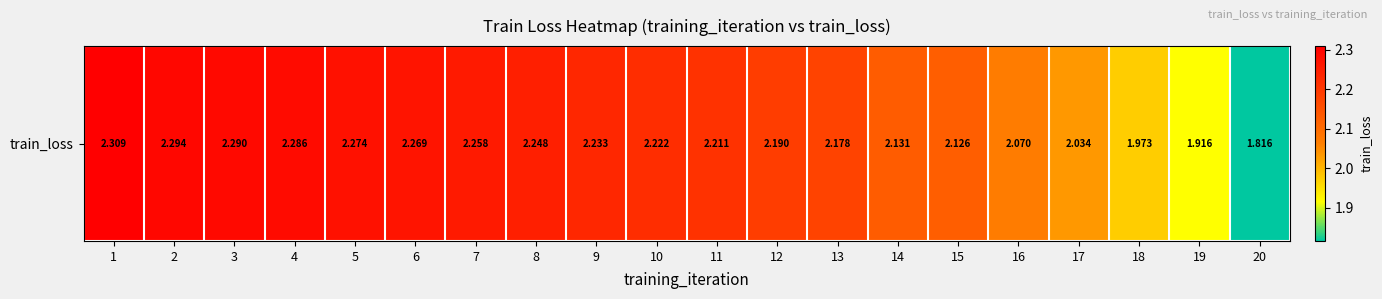

What is the difference between the maximum and minimum values?

0.5